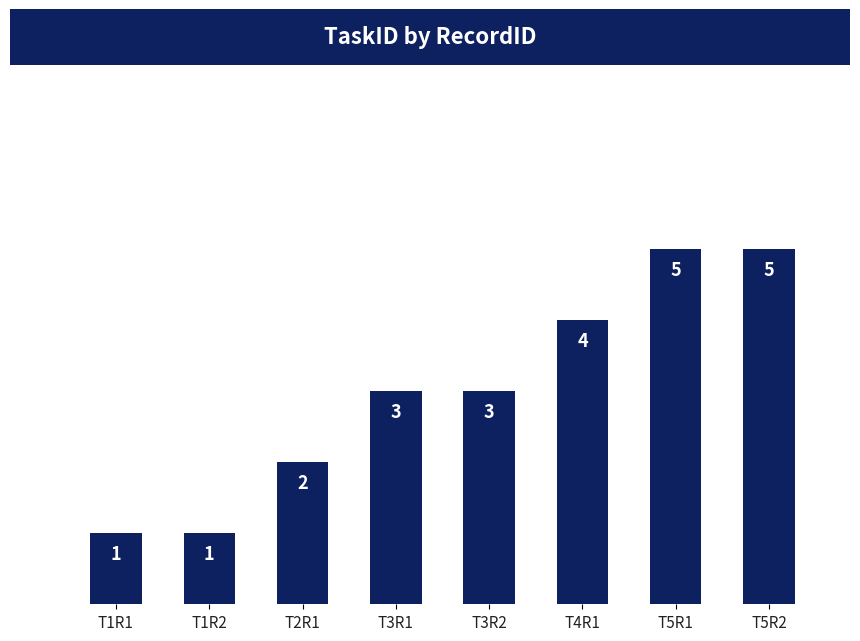

What is the label of the 6th bar from the right?

T2R1